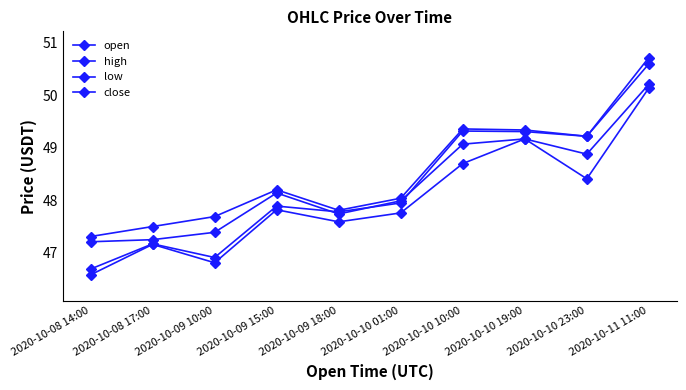

How many data points in open are less than 47?

2